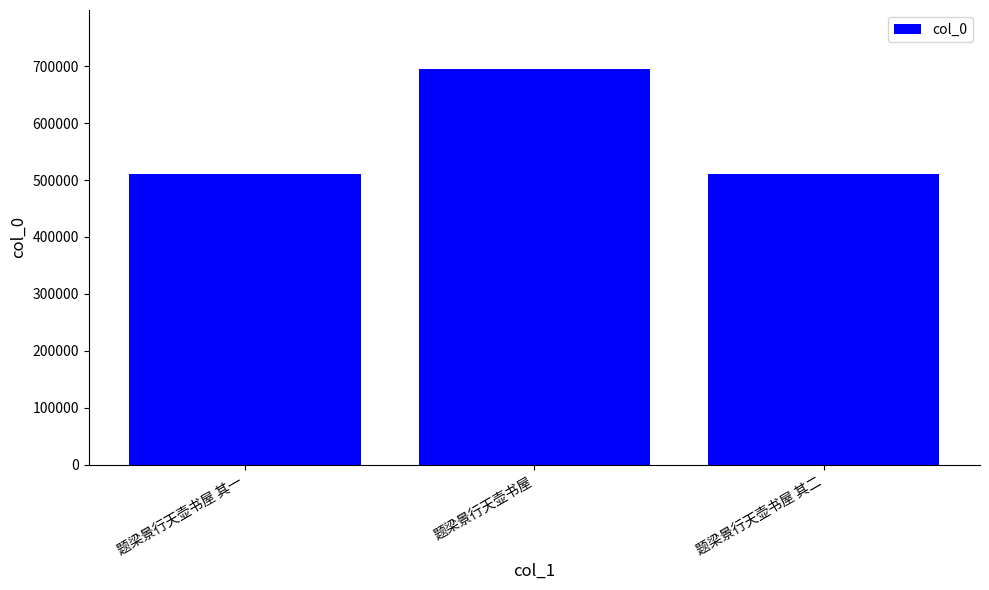

What is the difference between the maximum and minimum values?

184205